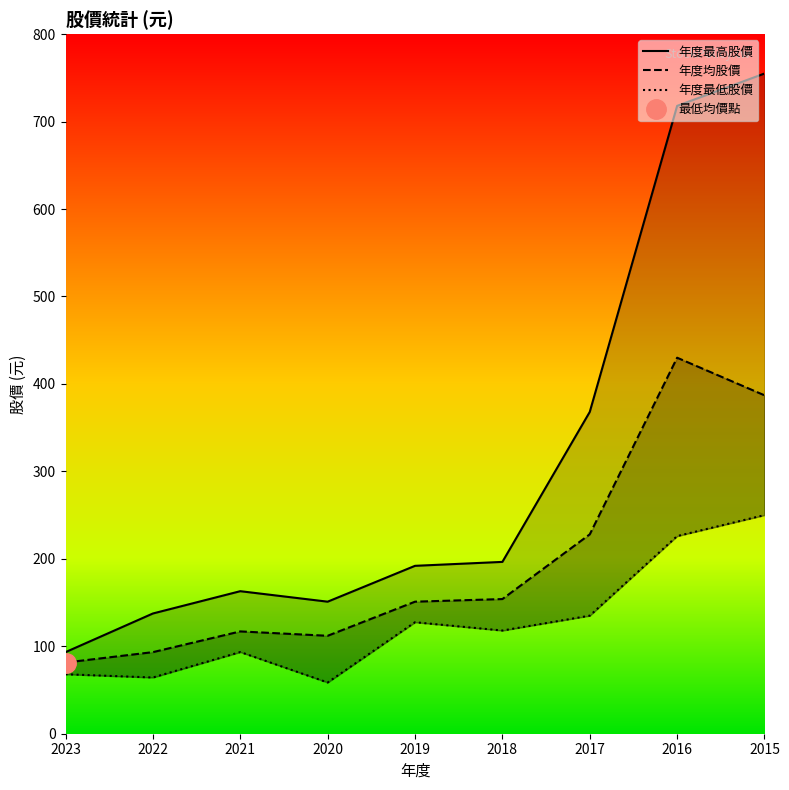

True or false: 年度最高股價 and 年度最低股價 intersect in this chart.

False